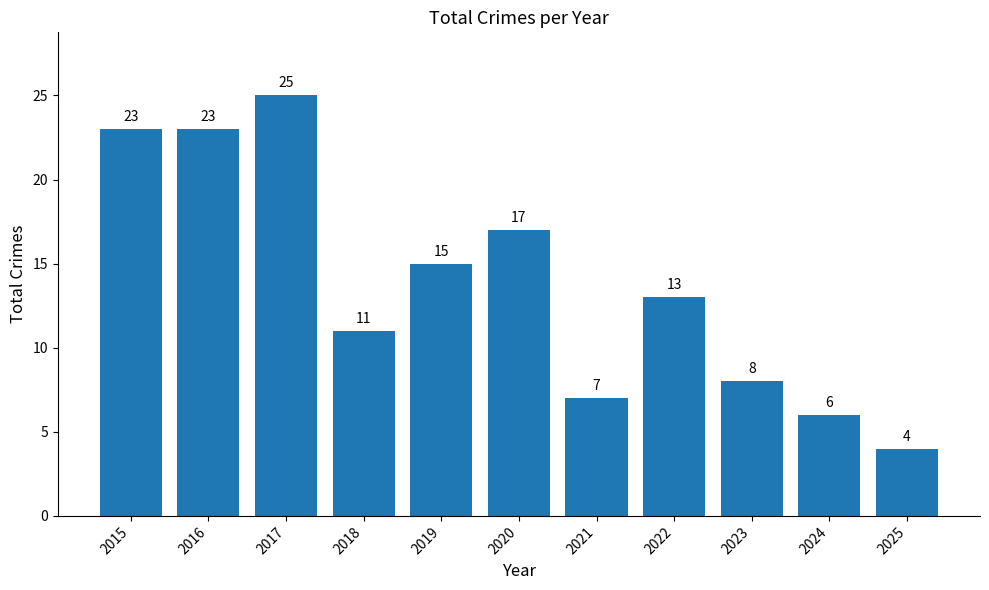

What is the value of the 10th bar from the left?

6